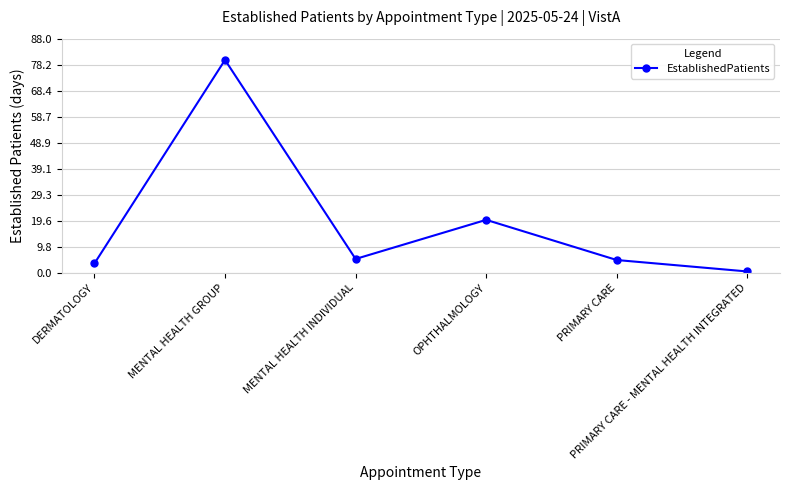

How many points are lower than both their immediate neighbors (excluding endpoints)?

1